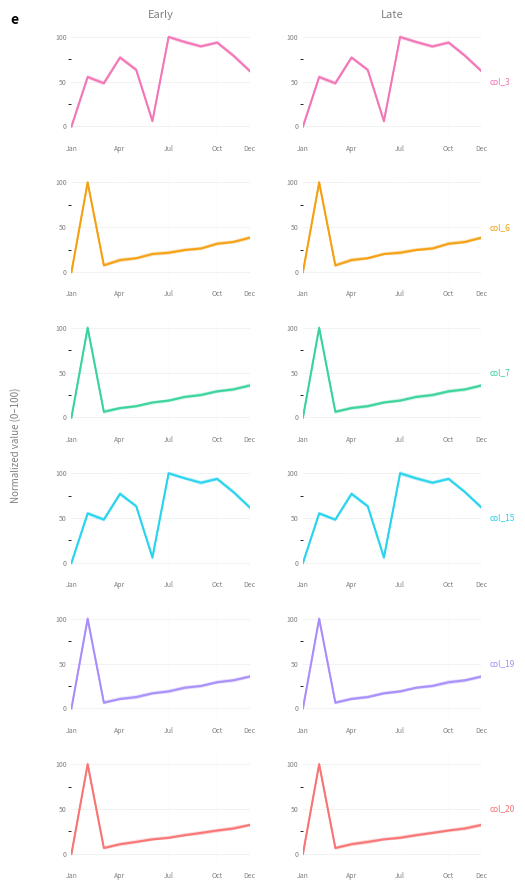

The col_15 series shows 20.3 at 6. True or false?

False